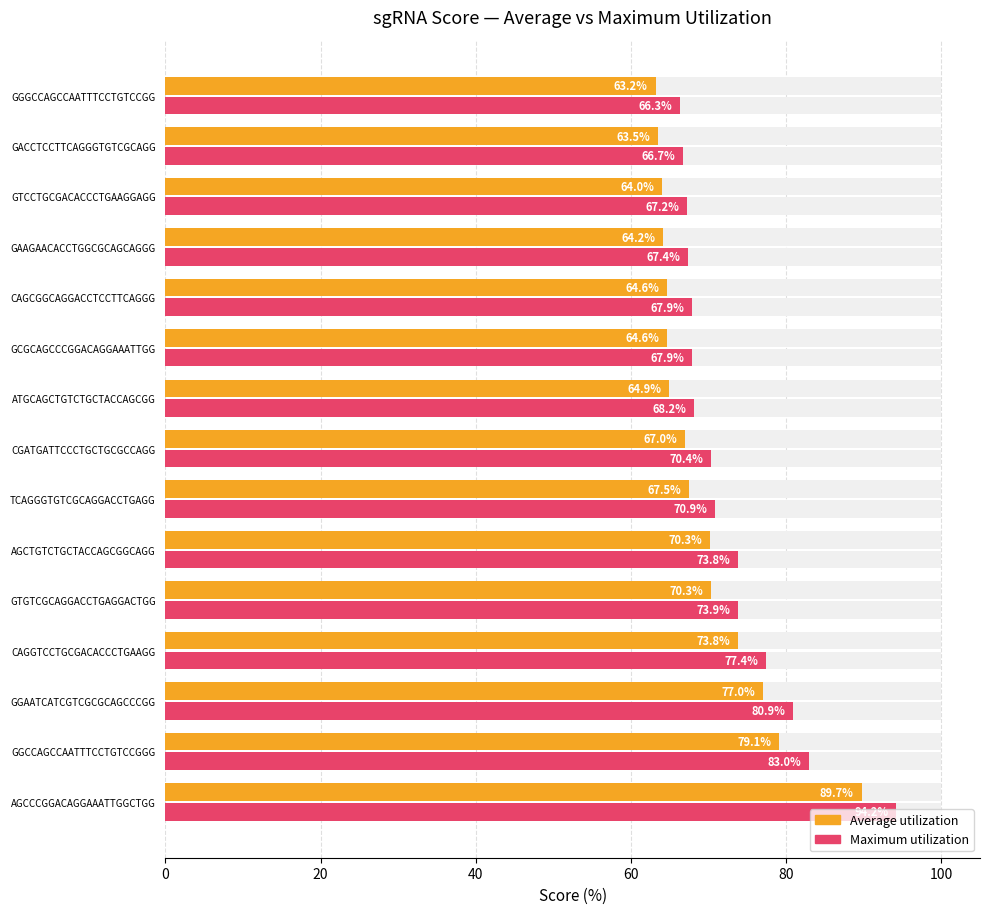

Reading right to left, extract all data points from this chart.

Average utilization: 63.2	63.5	64.0	64.2	64.6	64.6	64.9	67.0	67.5	70.3	70.3	73.8	77.0	79.1	89.7
Maximum utilization: 66.3	66.7	67.2	67.4	67.9	67.9	68.2	70.4	70.9	73.8	73.9	77.4	80.9	83.0	94.2